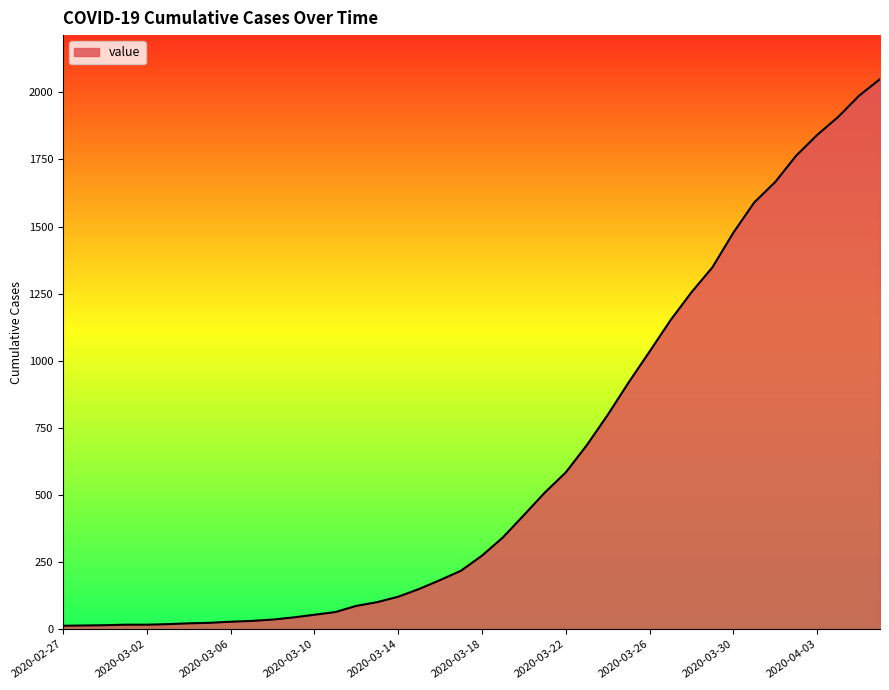

What is the difference between the maximum and minimum values?

2036